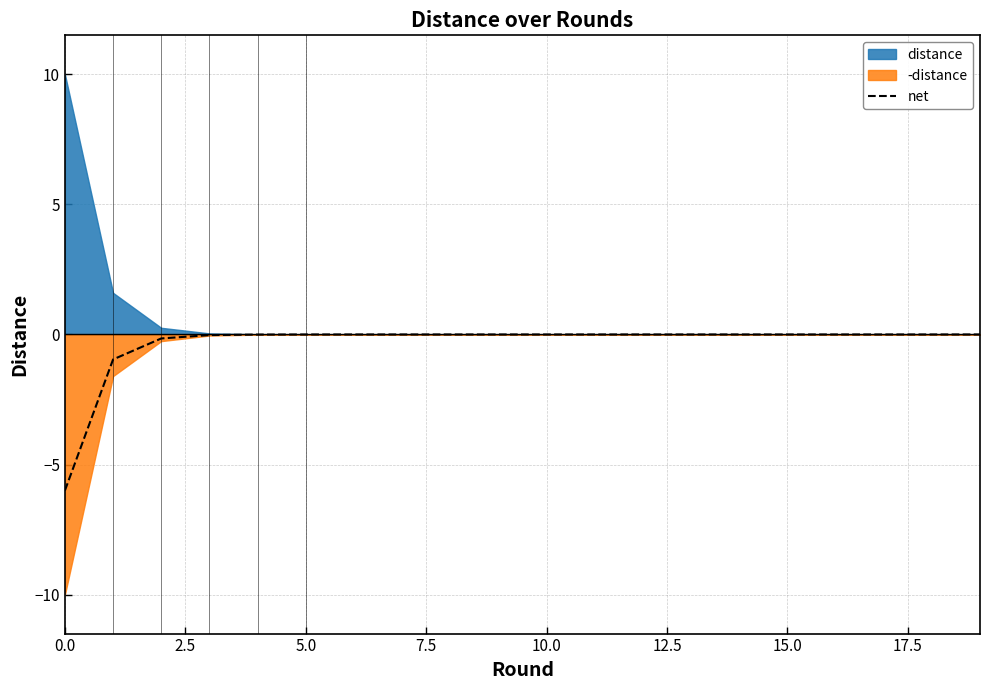

The chart shows a value of 1.8 at 13. True or false?

False